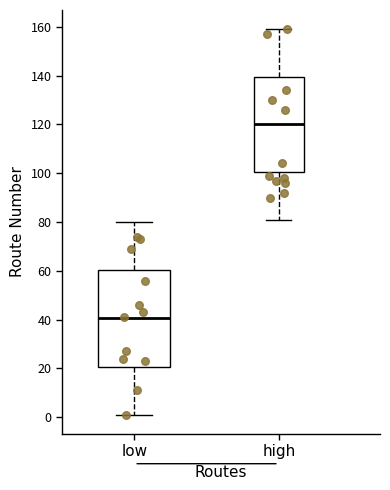

Reading left to right, read every box against the y-axis: the position of its median line, the range the box covers, and the ends of its whiskers. The values are not printed on the chart, so give them approximately, as read against the axis.

low: median 40, box 20 to 60, whiskers 2 to 80
high: median 120, box 100 to 140, whiskers 82 to 160